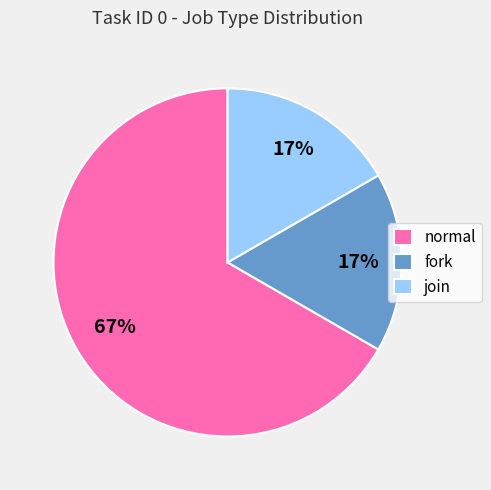

Does fork account for over 50% of the chart?

No